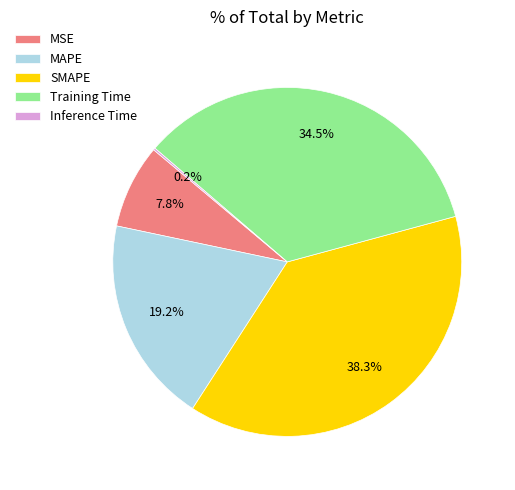

Which slice is the largest?

SMAPE